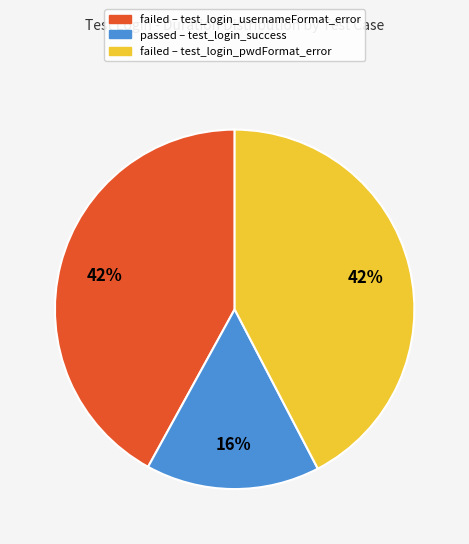

Does any single category account for the majority?

No